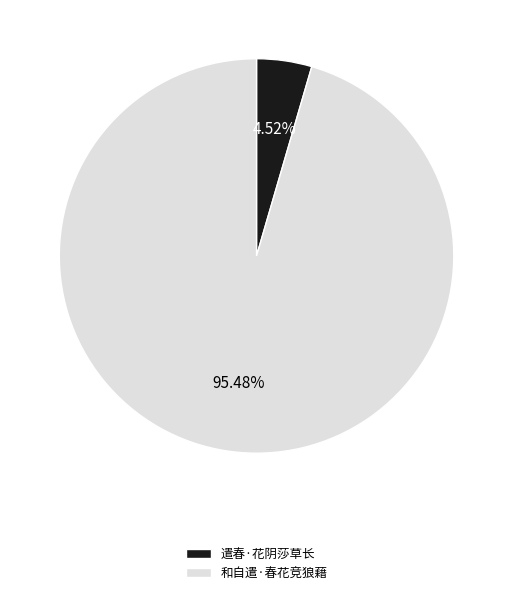

To the nearest percent, what portion does 遣春·花阴莎草长 represent?

5%